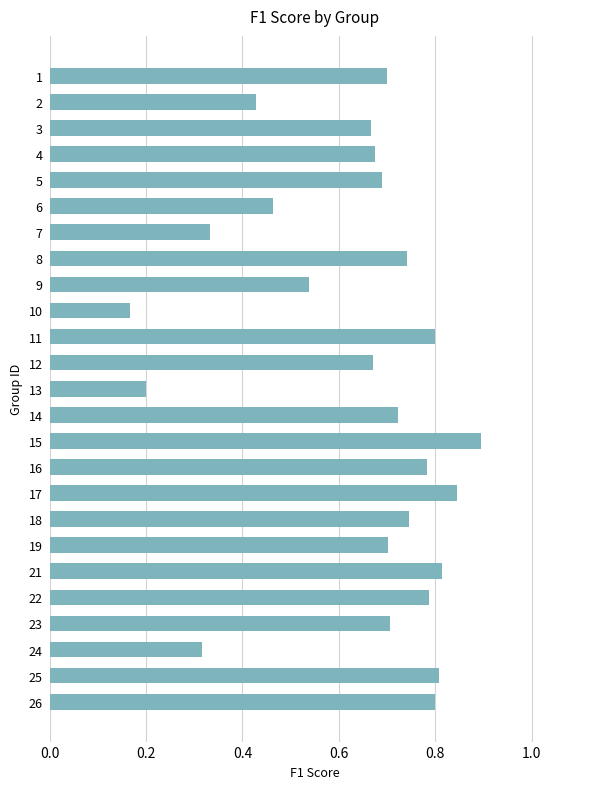

What is the average value?

0.6